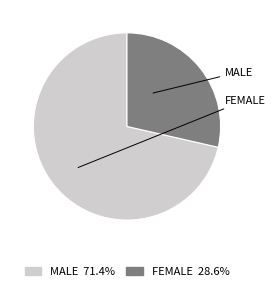

Is there a majority slice in this chart?

Yes